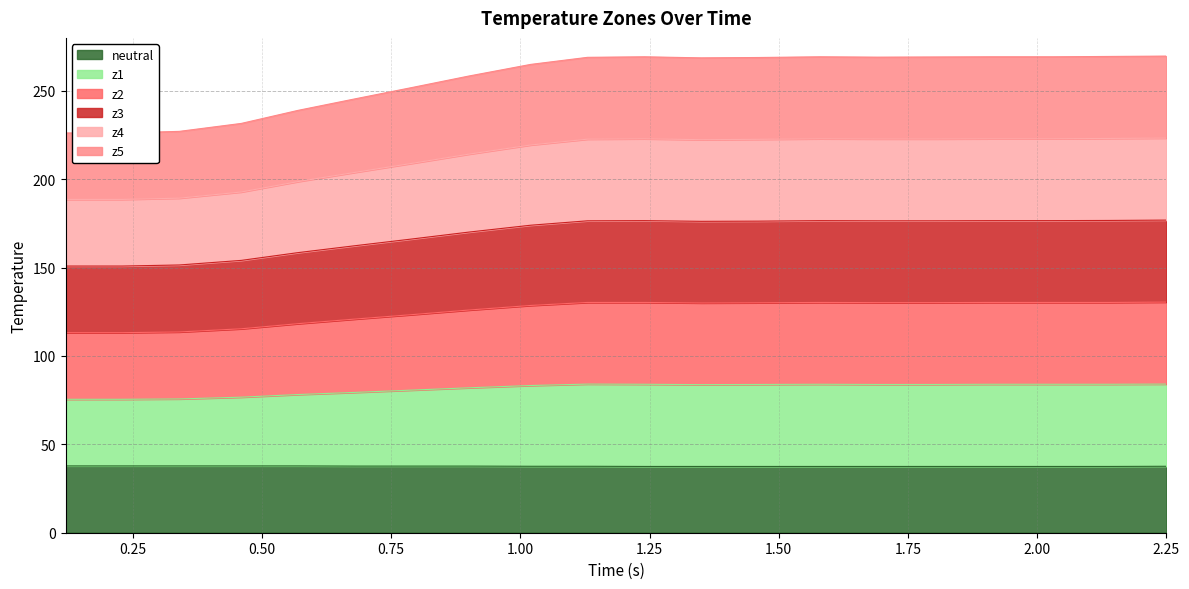

Which series has the widest spread of values?

z4